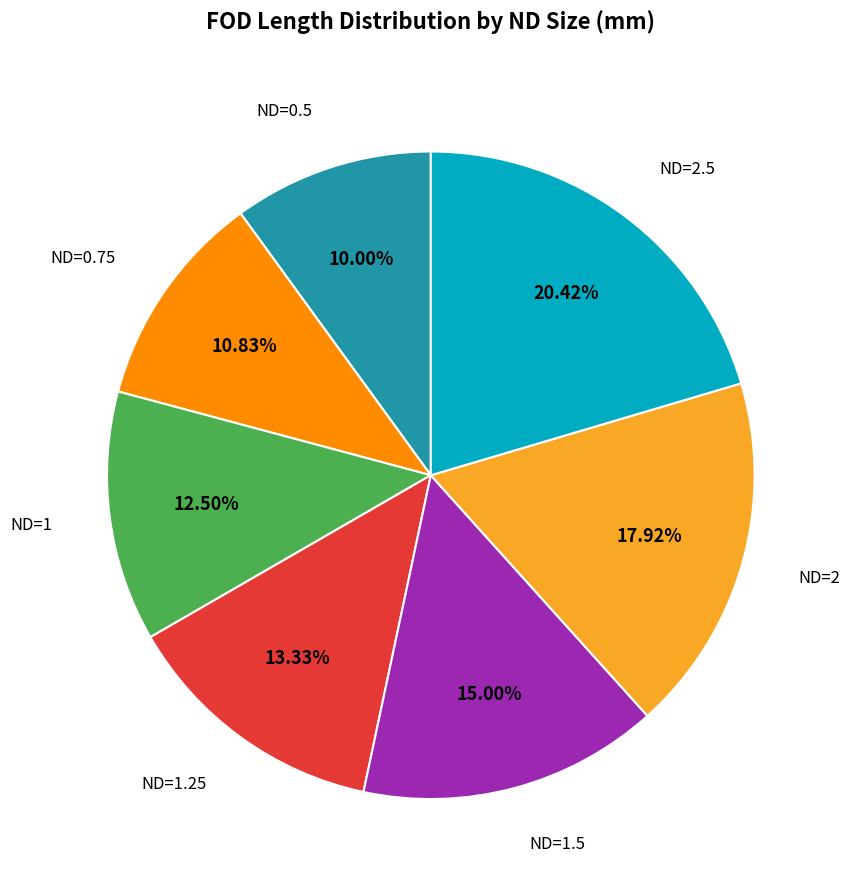

Does any single category account for the majority?

No